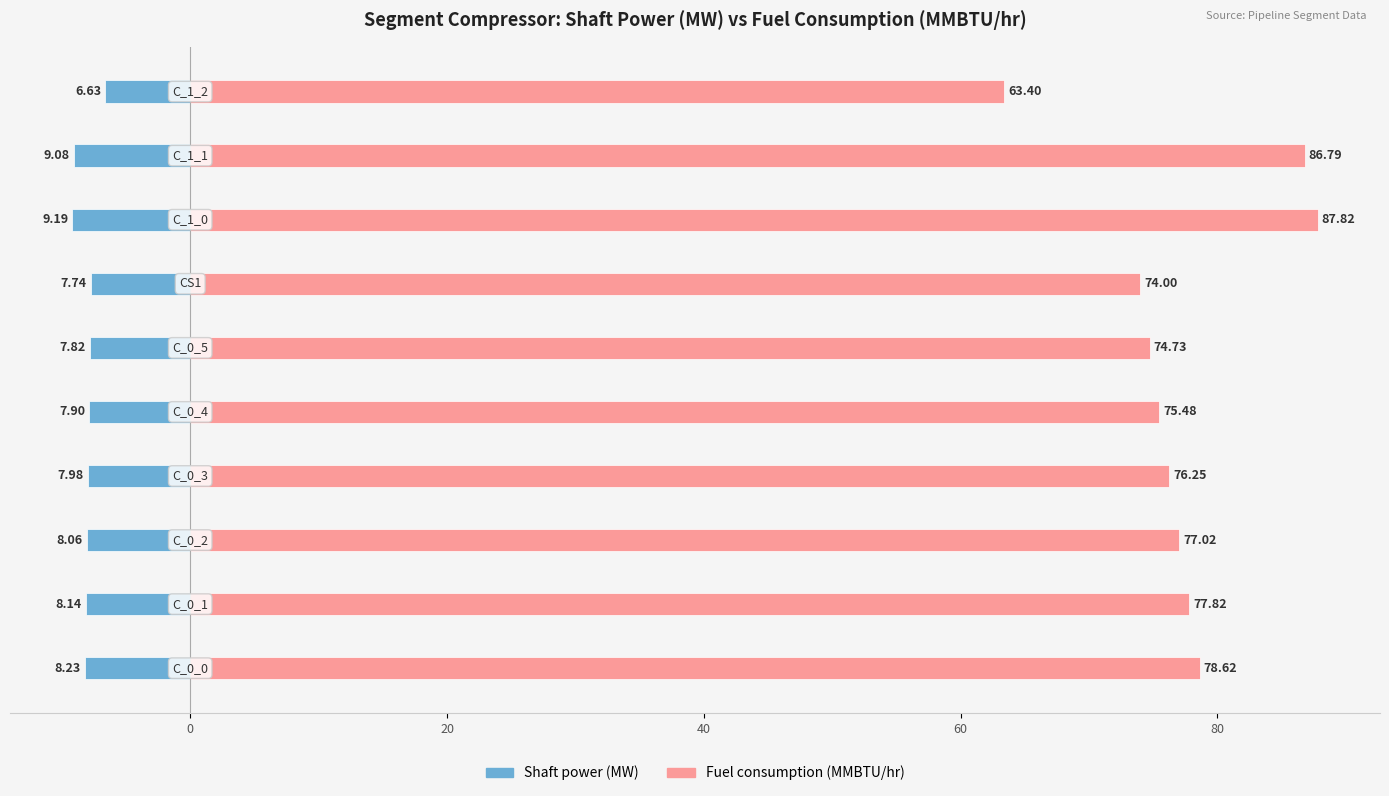

The Shaft power (MW) series shows -9.1 at 8. True or false?

True